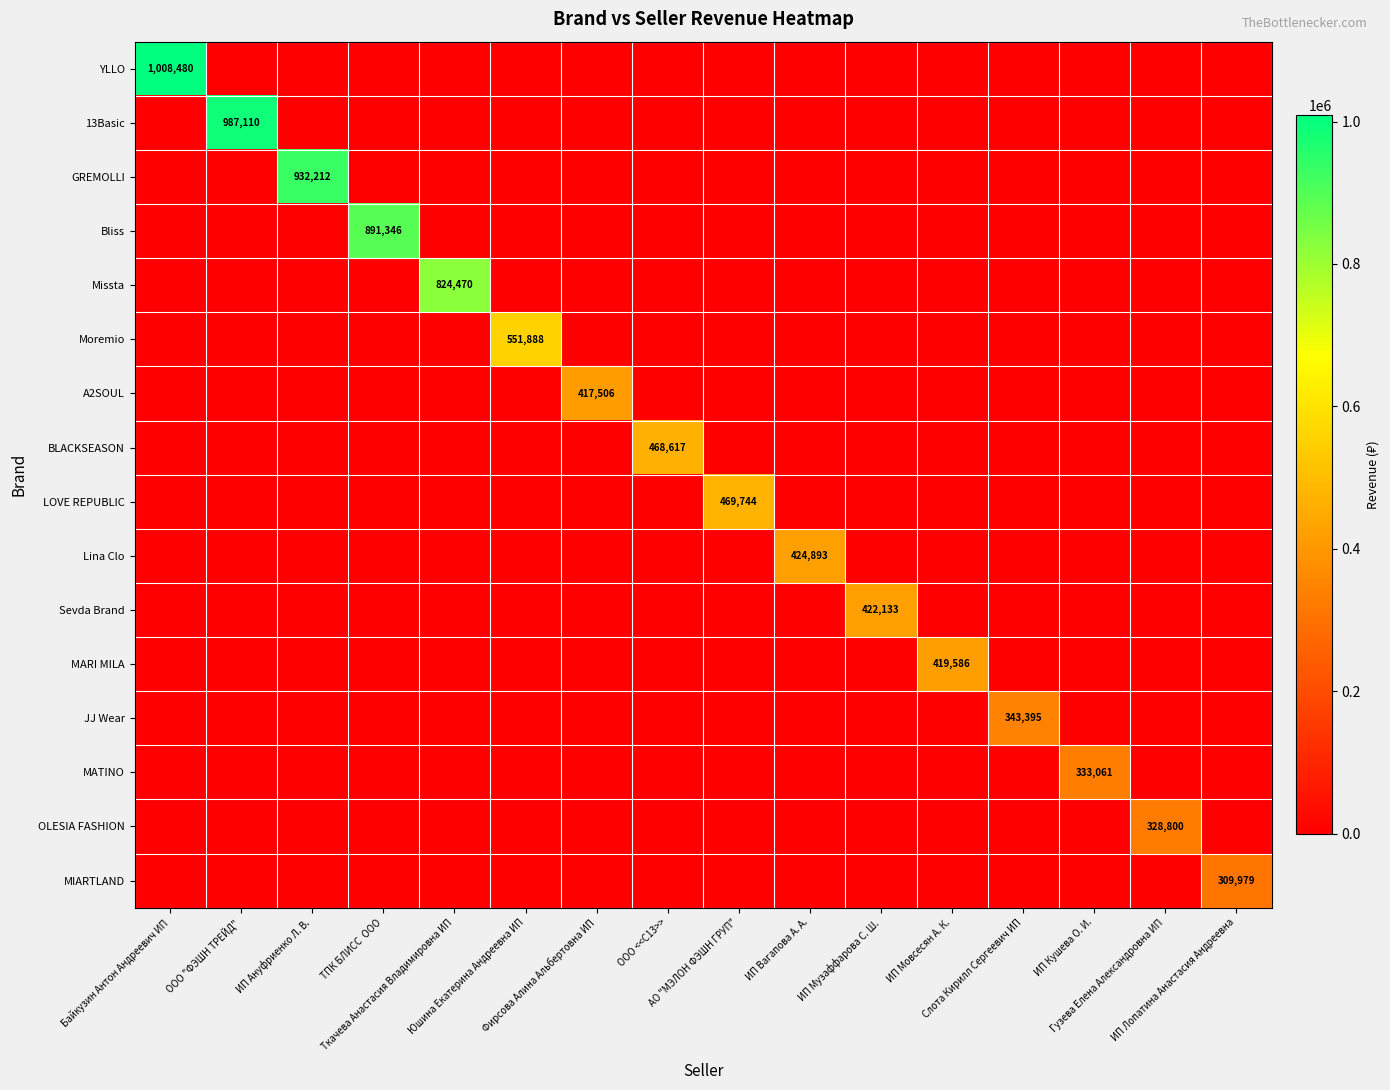

At which label does GREMOLLI reach its minimum?

Байкузин Антон Андреевич ИП